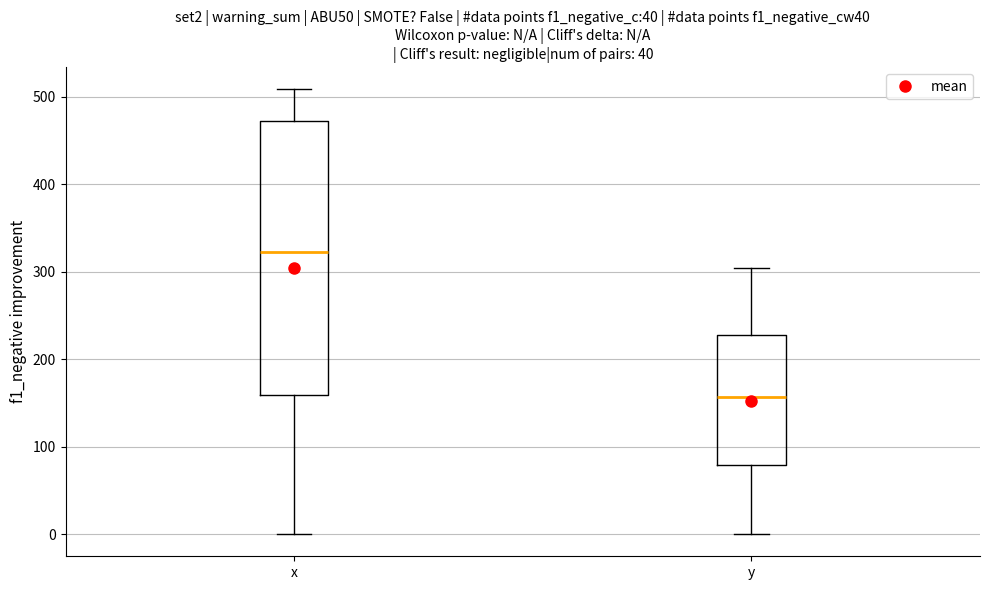

Where is the lower edge of the box for x on the y-axis? The values are not printed on the chart, so give them approximately, as read against the axis.

160